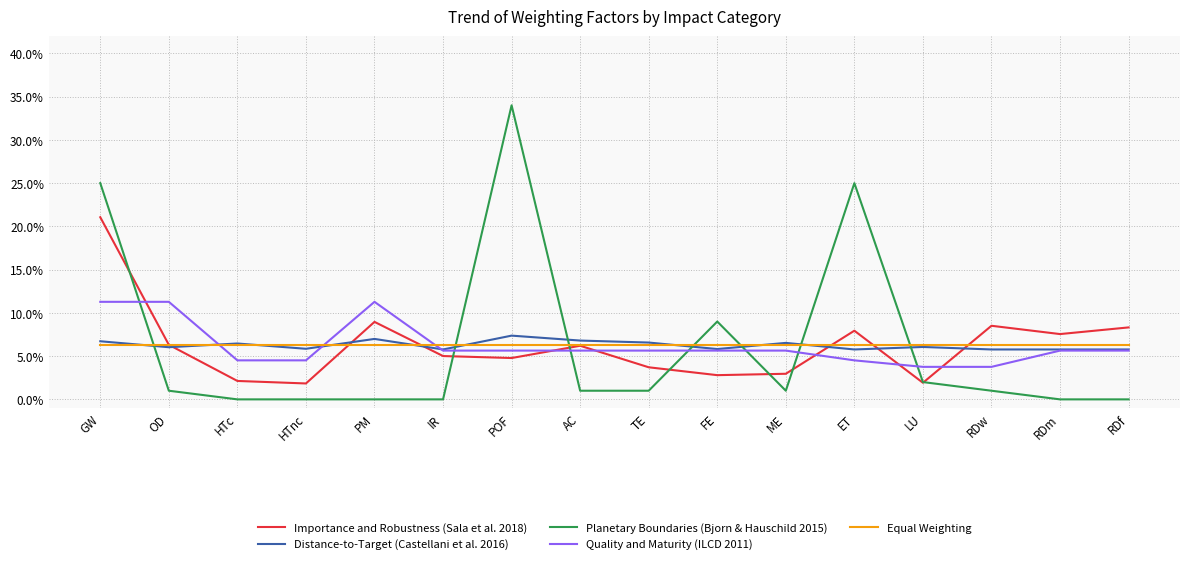

True or false: Importance and Robustness (Sala et al. 2018) and Distance-to-Target (Castellani et al. 2016) intersect in this chart.

True